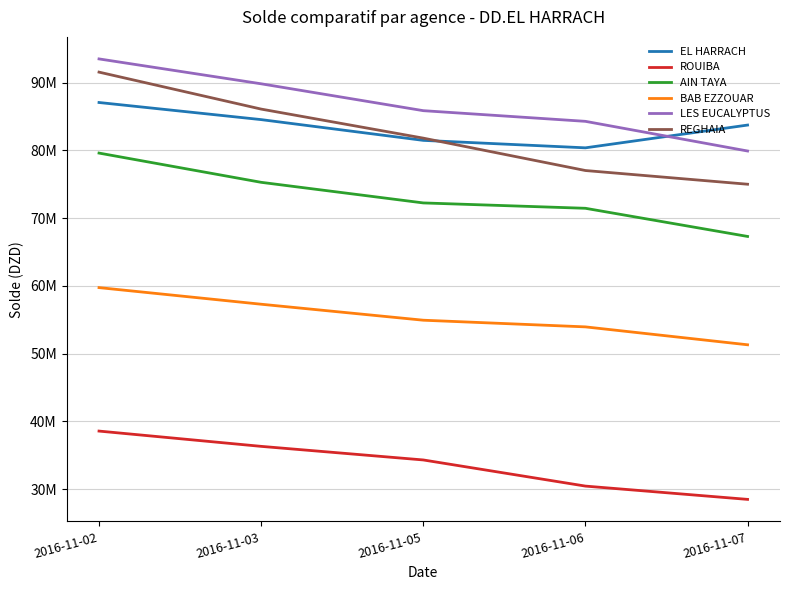

Between 2016-11-03 and 2016-11-02, which is larger?

2016-11-02